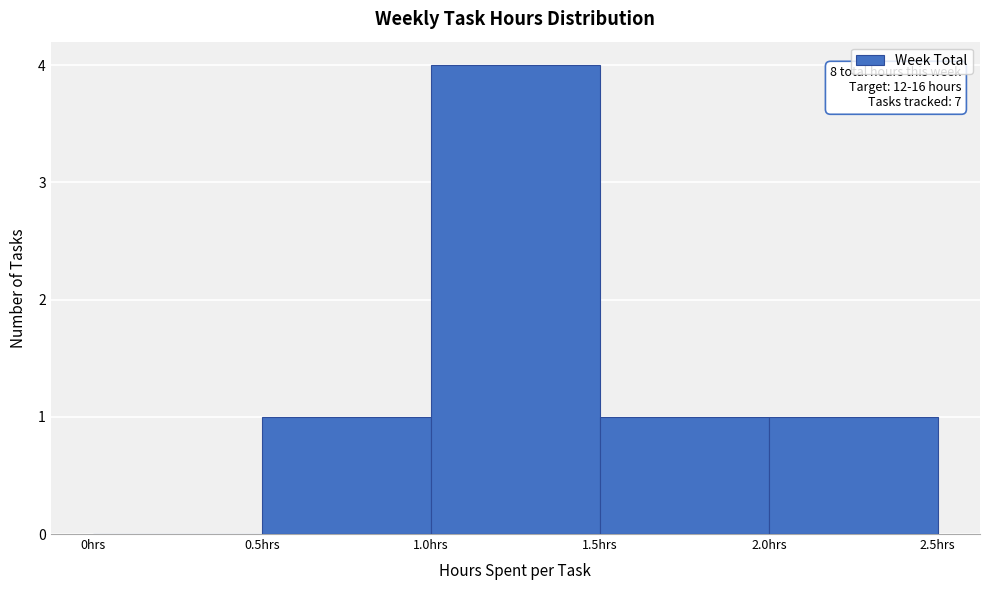

Over which range of the x-axis is the bar tallest?

1.0 to 1.5